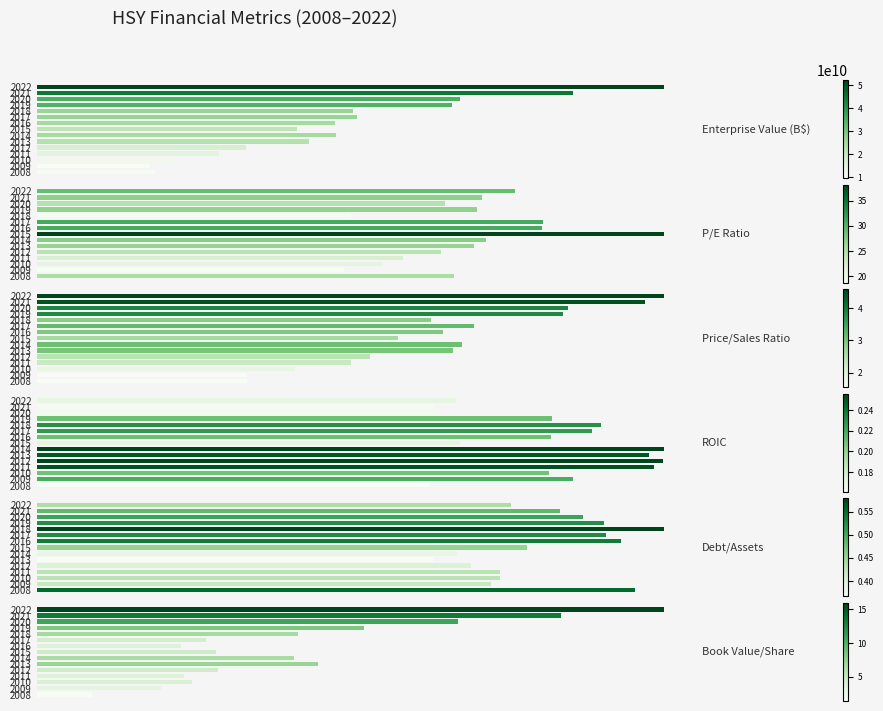

At which category is the sum across all series the highest?

2022